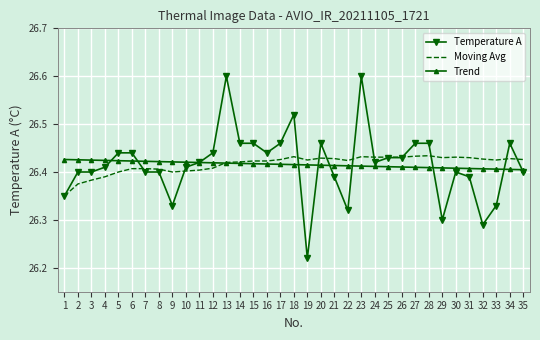

True or false: Temperature A has a value of 44.6 at 7.

False